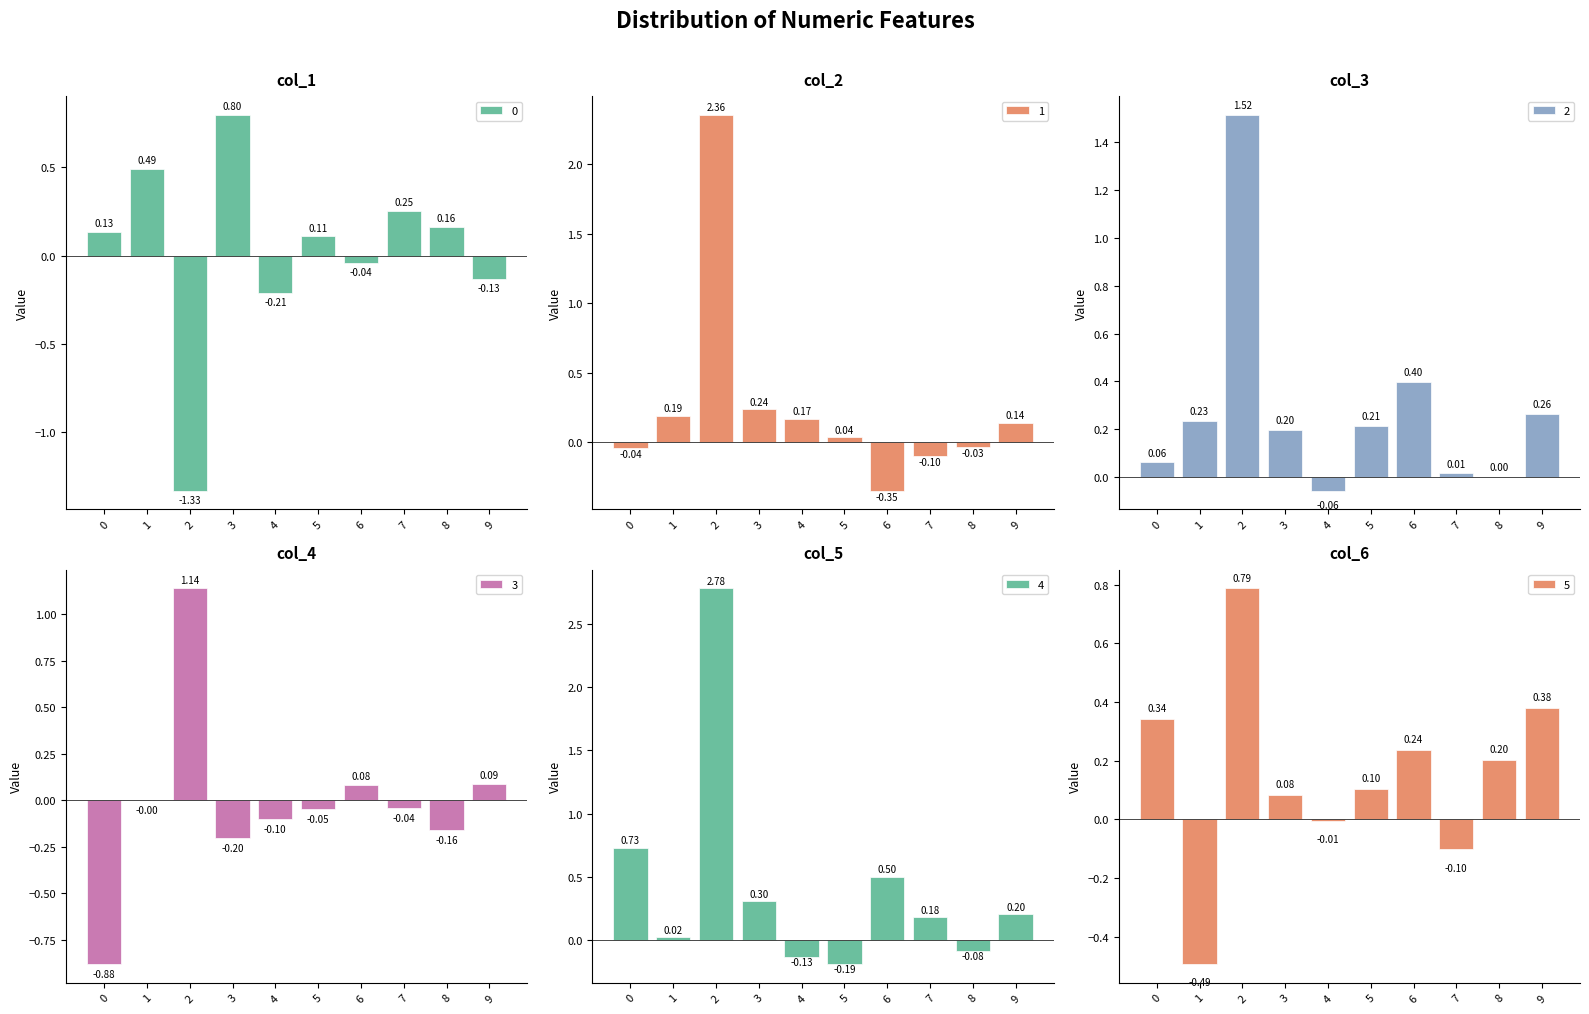

List the series in order of their peak value, highest first.

4, 1, 2, 3, 0, 5